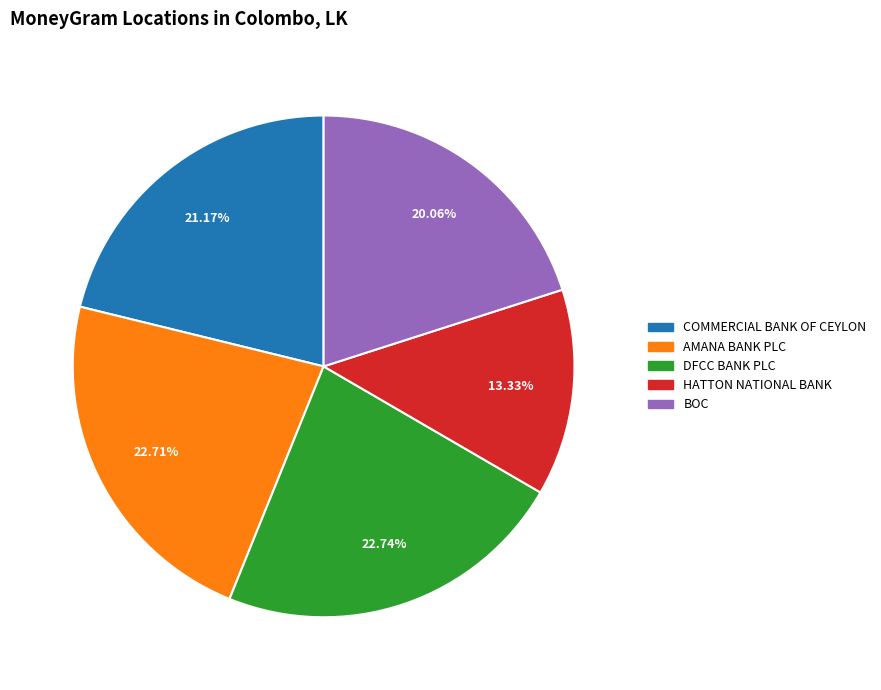

Count the number of slices in the pie.

5